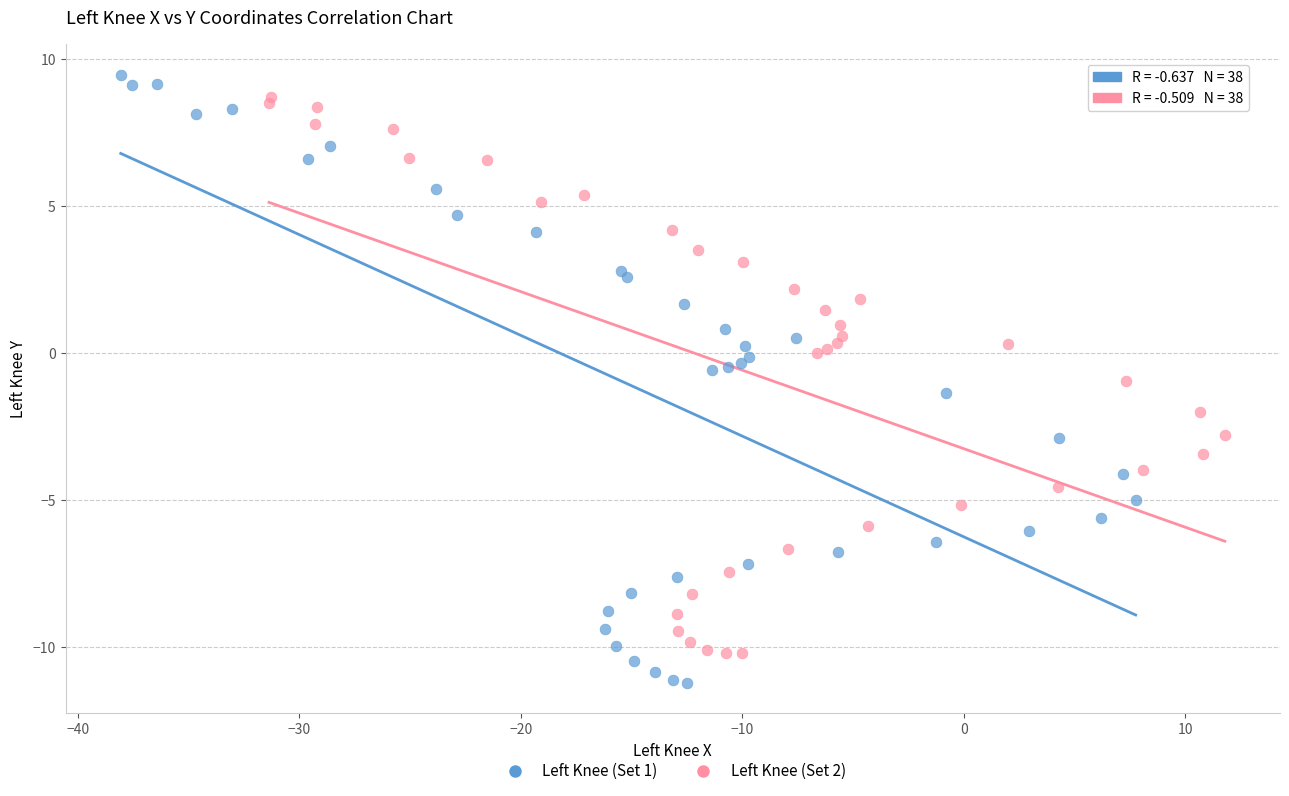

Which series reaches the minimum Y coordinate?

Left Knee (Set 1)